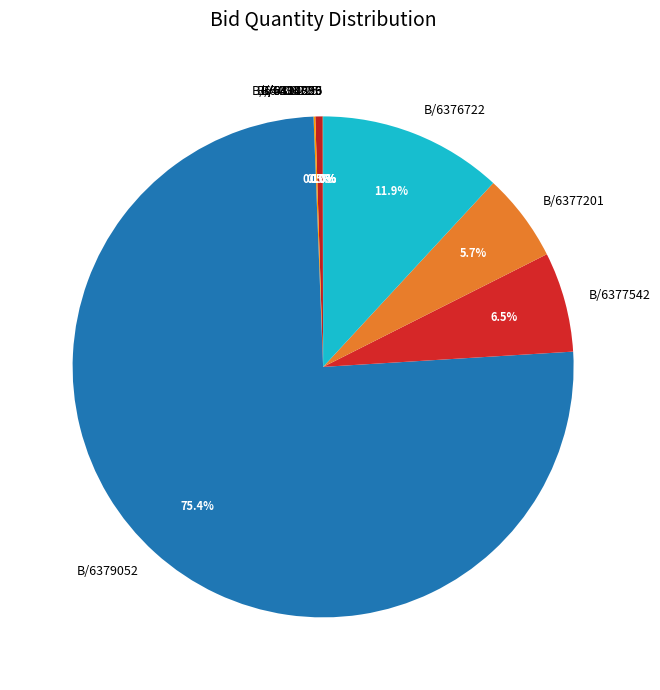

Is there a majority slice in this chart?

Yes